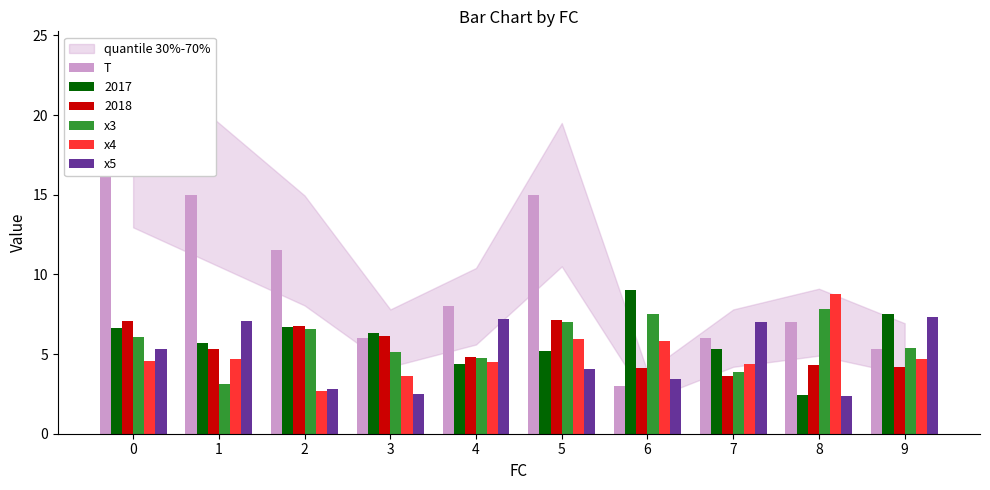

Does the chart contain any negative values?

No